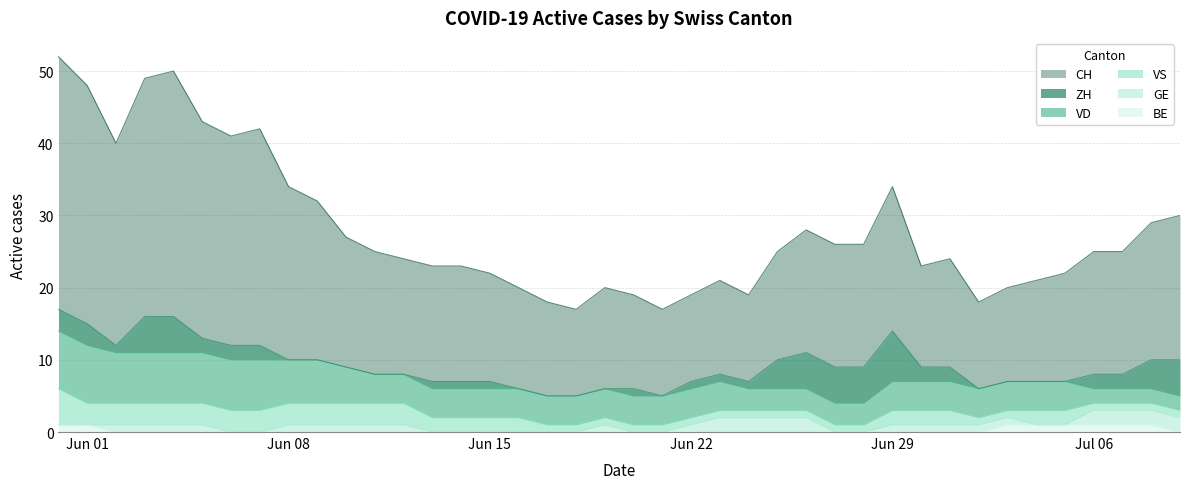

Reading right to left, list all the values displayed in this chart.

CH: 20	19	17	17	15	14	13	12	15	14	20	17	17	17	15	12	13	12	12	13	14	12	13	14	15	16	16	16	17	18	22	24	30	29	30	34	33	28	33	35
ZH: 5	4	2	2	0	0	0	0	2	2	7	5	5	5	4	1	1	1	0	1	0	0	0	0	1	1	1	0	0	0	0	0	2	2	2	5	5	1	3	3
VD: 2	2	2	2	4	4	4	4	4	4	4	3	3	3	3	3	4	4	4	4	4	4	4	4	4	4	4	4	4	5	6	6	7	7	7	7	7	7	8	8
BE: 0	1	1	1	1	1	1	0	0	0	0	0	0	0	0	0	0	0	0	0	0	0	0	0	0	0	0	0	0	0	0	0	0	0	0	0	0	0	1	1
GE: 2	2	2	2	0	0	1	1	1	1	1	0	0	2	2	2	2	1	0	0	1	0	0	0	0	0	0	1	1	1	1	1	0	0	1	1	1	1	0	0
VS: 1	1	1	1	2	2	1	1	2	2	2	1	1	1	1	1	1	1	1	1	1	1	1	2	2	2	2	3	3	3	3	3	3	3	3	3	3	3	3	5